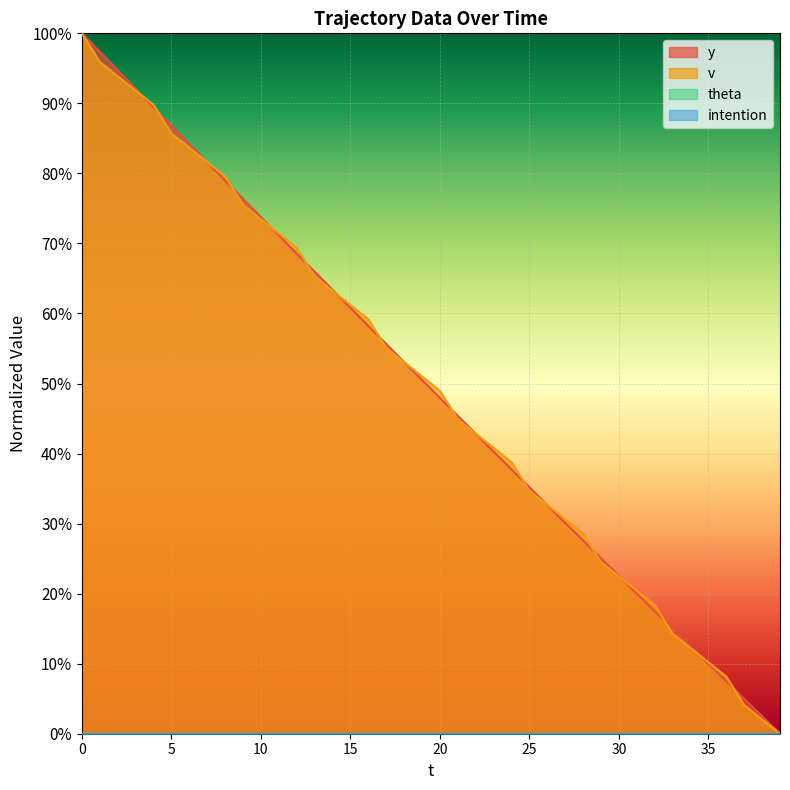

What is the value of the y point at the 31st from the left?

0.2